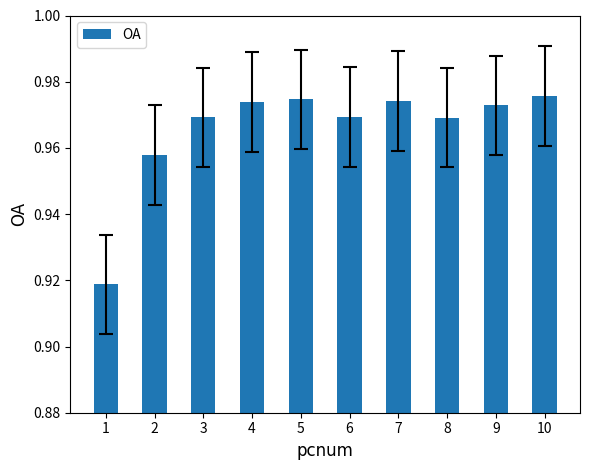

Which has a higher value, 8 or 4?

4